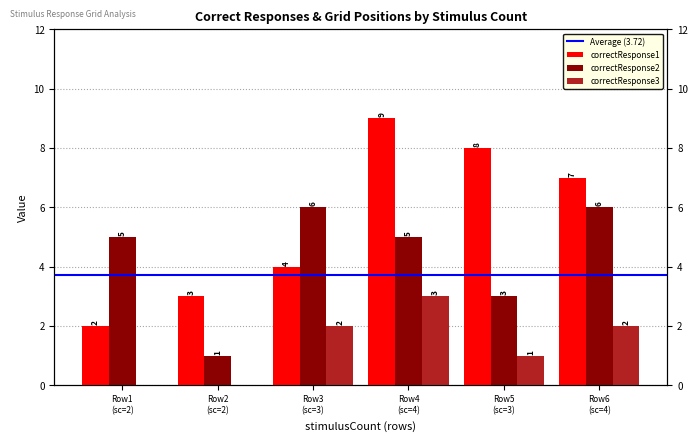

The correctResponse2 series shows 6 at Row6 (sc=4). True or false?

True